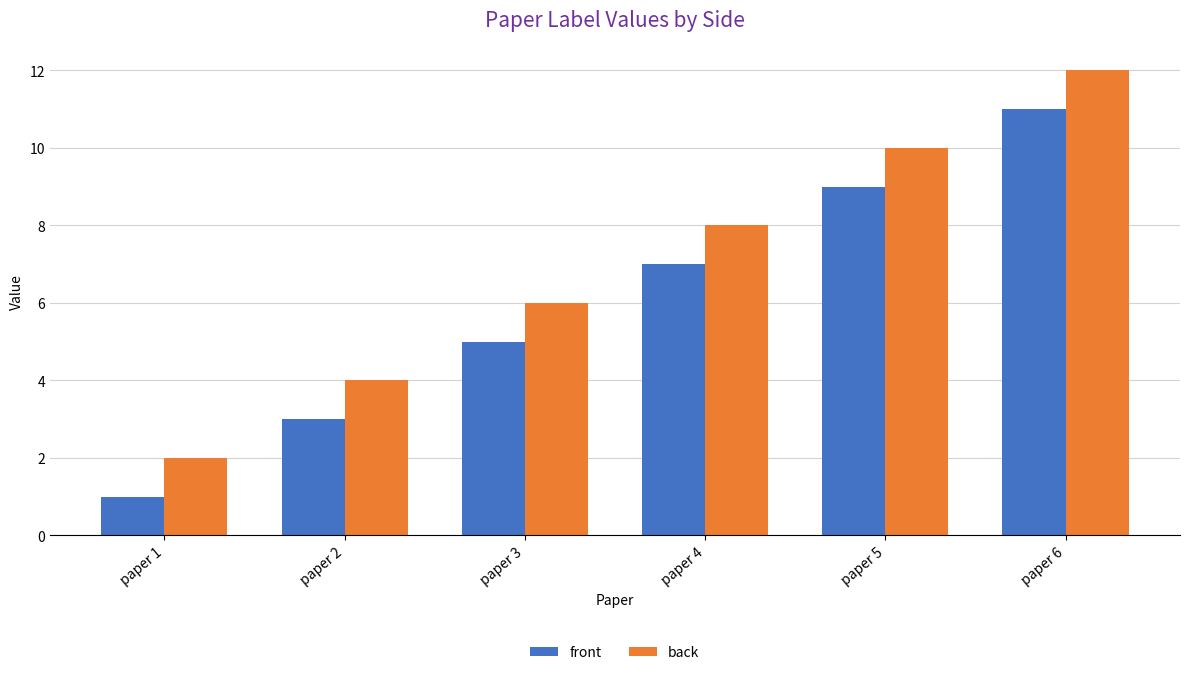

At paper 1, list the series in order from largest to smallest.

back, front